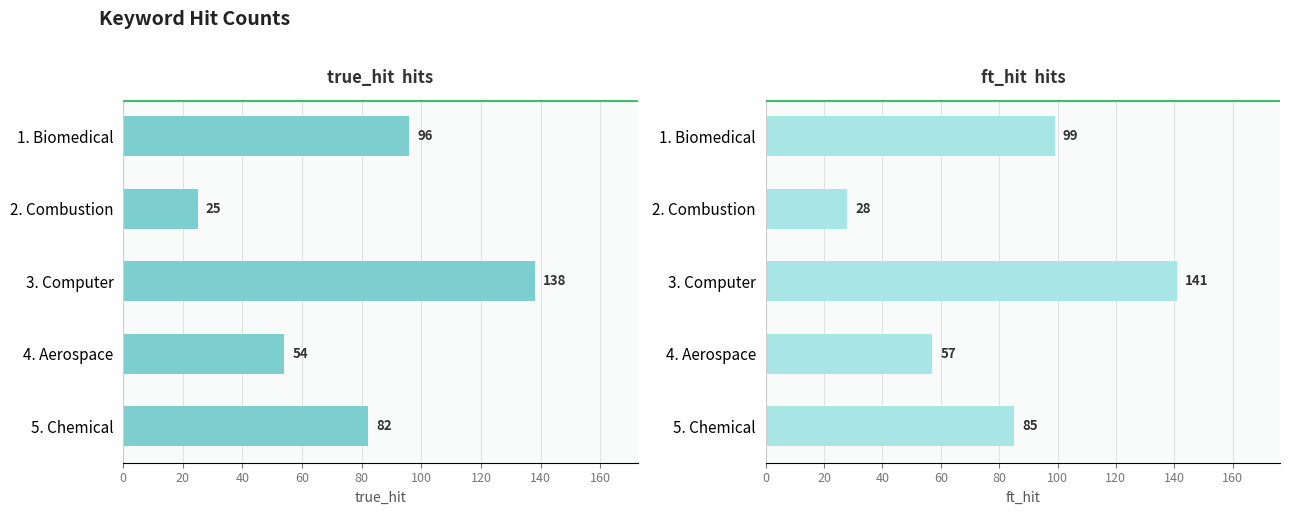

Which series changed the most between 2. Combustion and 4. Aerospace?

true_hit